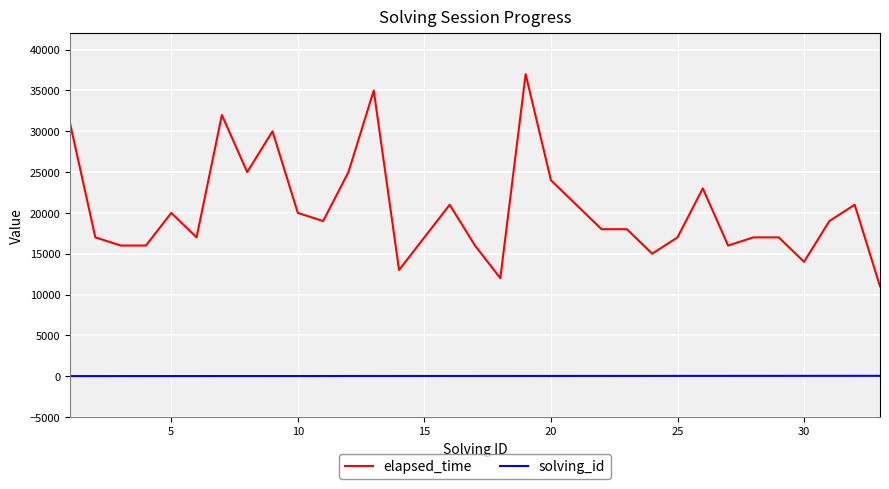

List the series in order of their overall mean, lowest first.

solving_id, elapsed_time